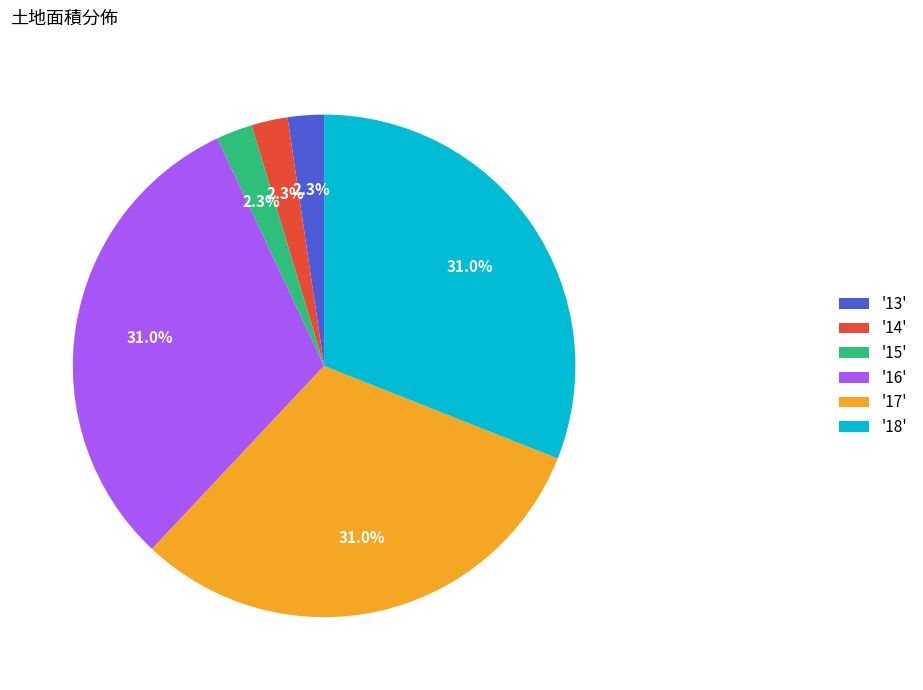

To the nearest percent, what is the average slice percentage?

17%